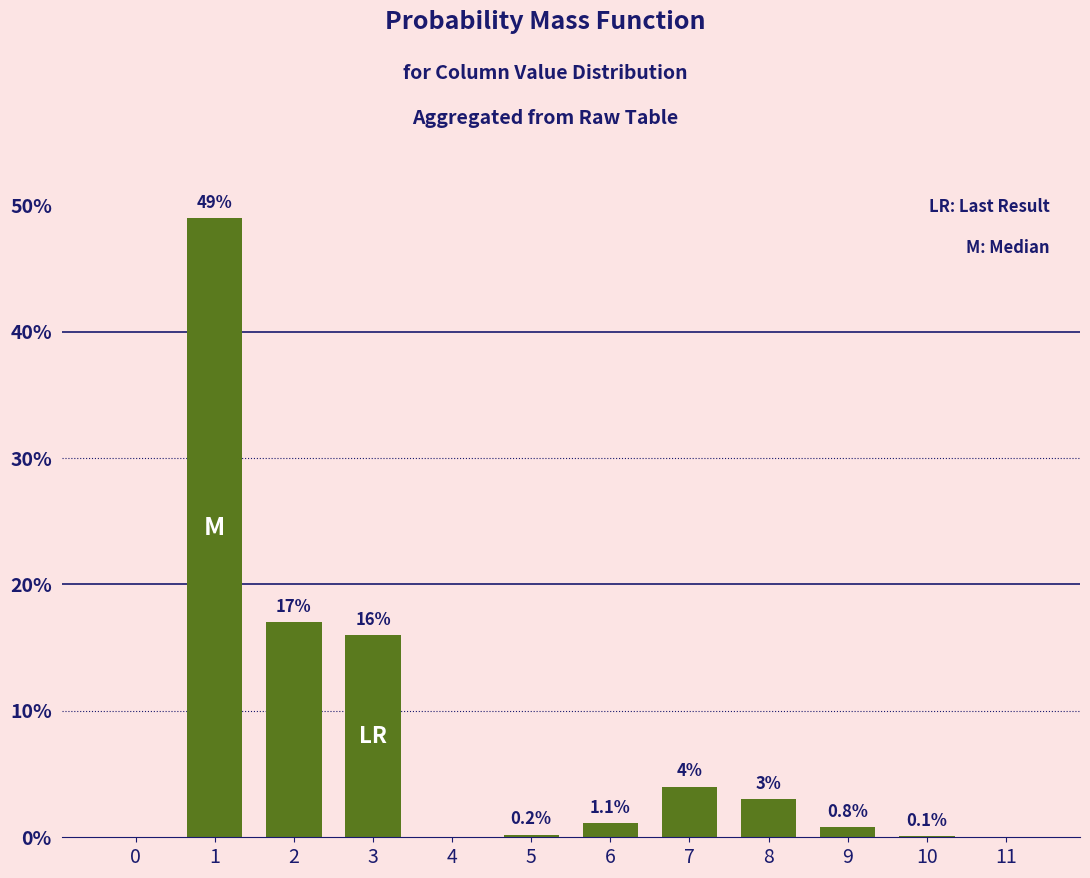

Which has a higher value, 0 or 3?

3